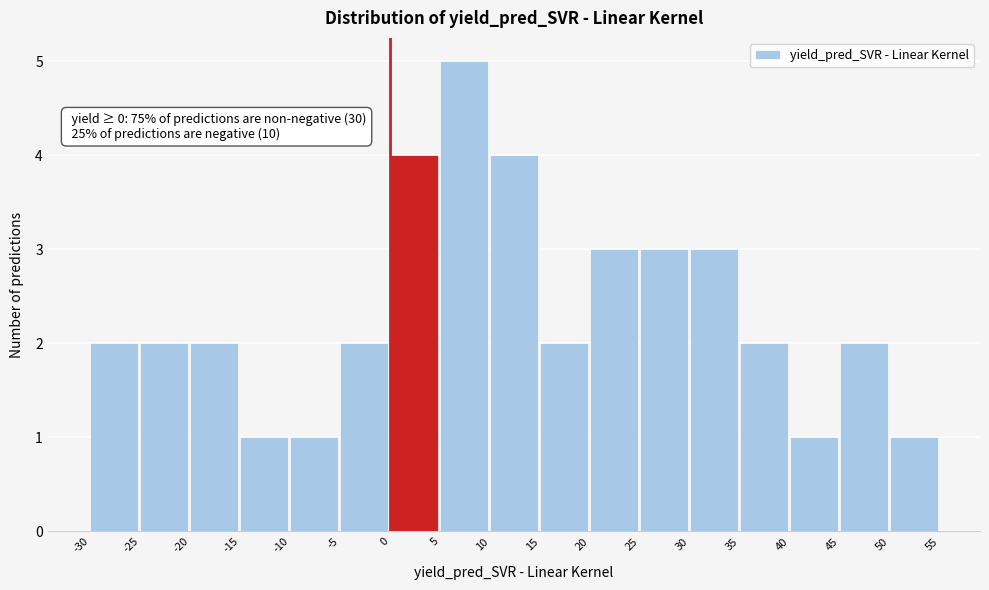

Over which range of the x-axis is the bar tallest?

5 to 10